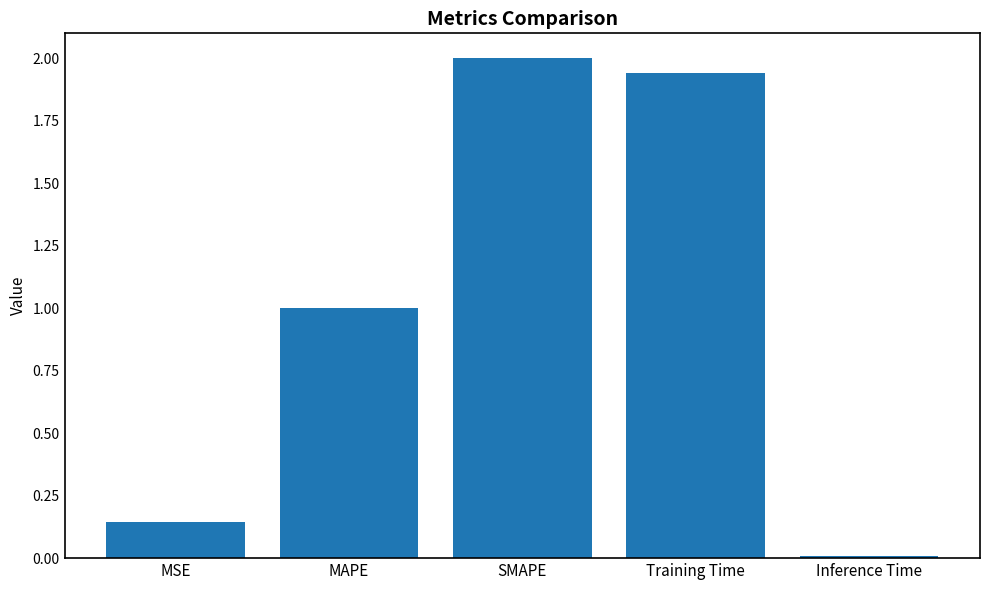

What is the difference between the maximum and minimum values?

2.0